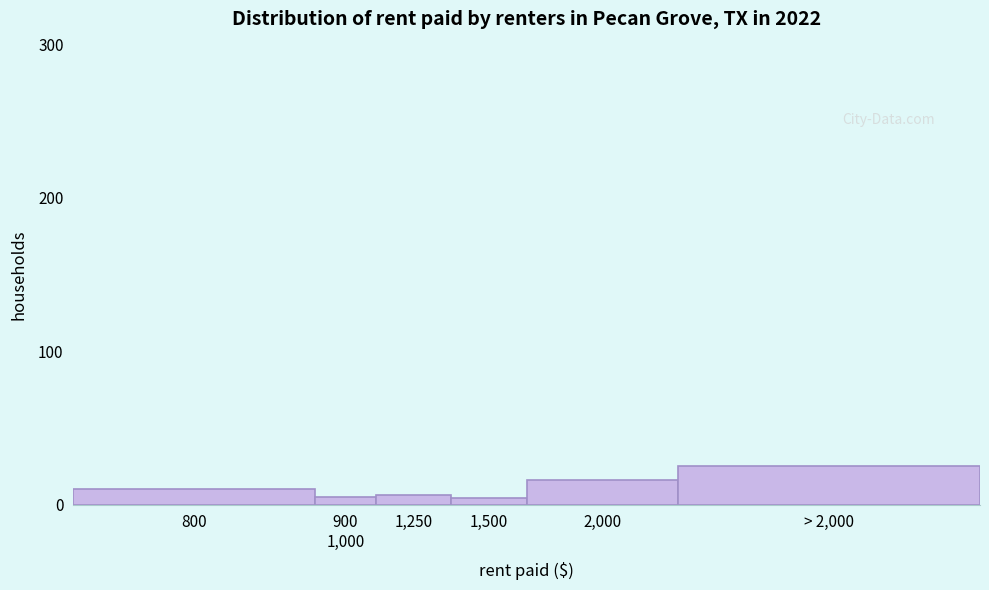

What value does the data have at 800?

10